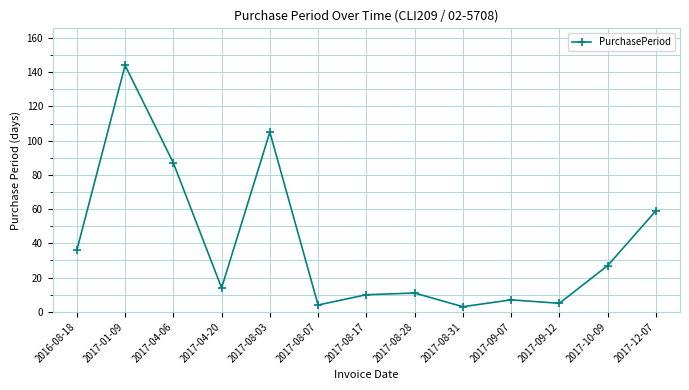

What is the greatest value displayed?

144